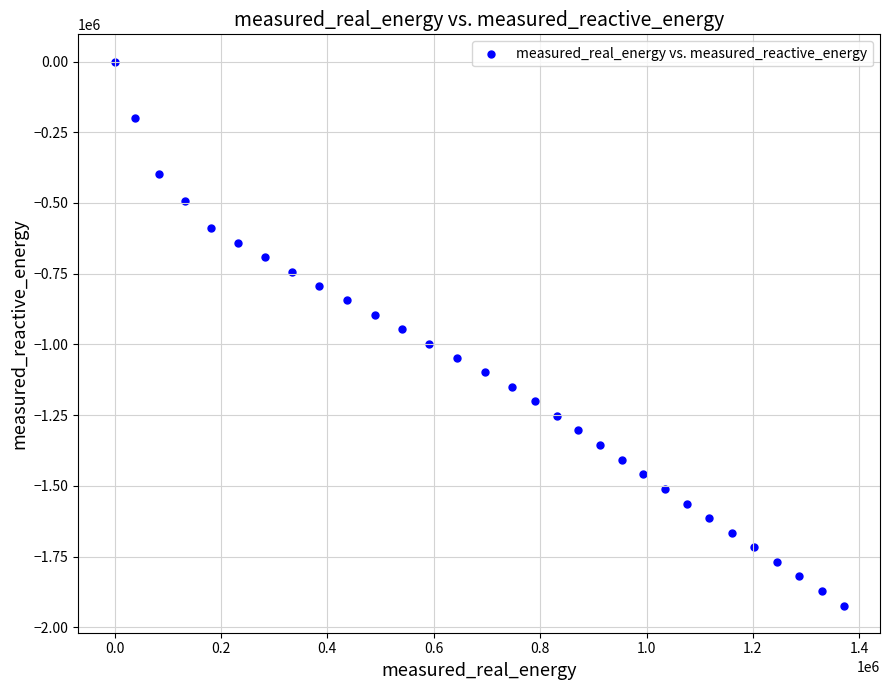

What is the range of Y values (max minus min)?

1923100